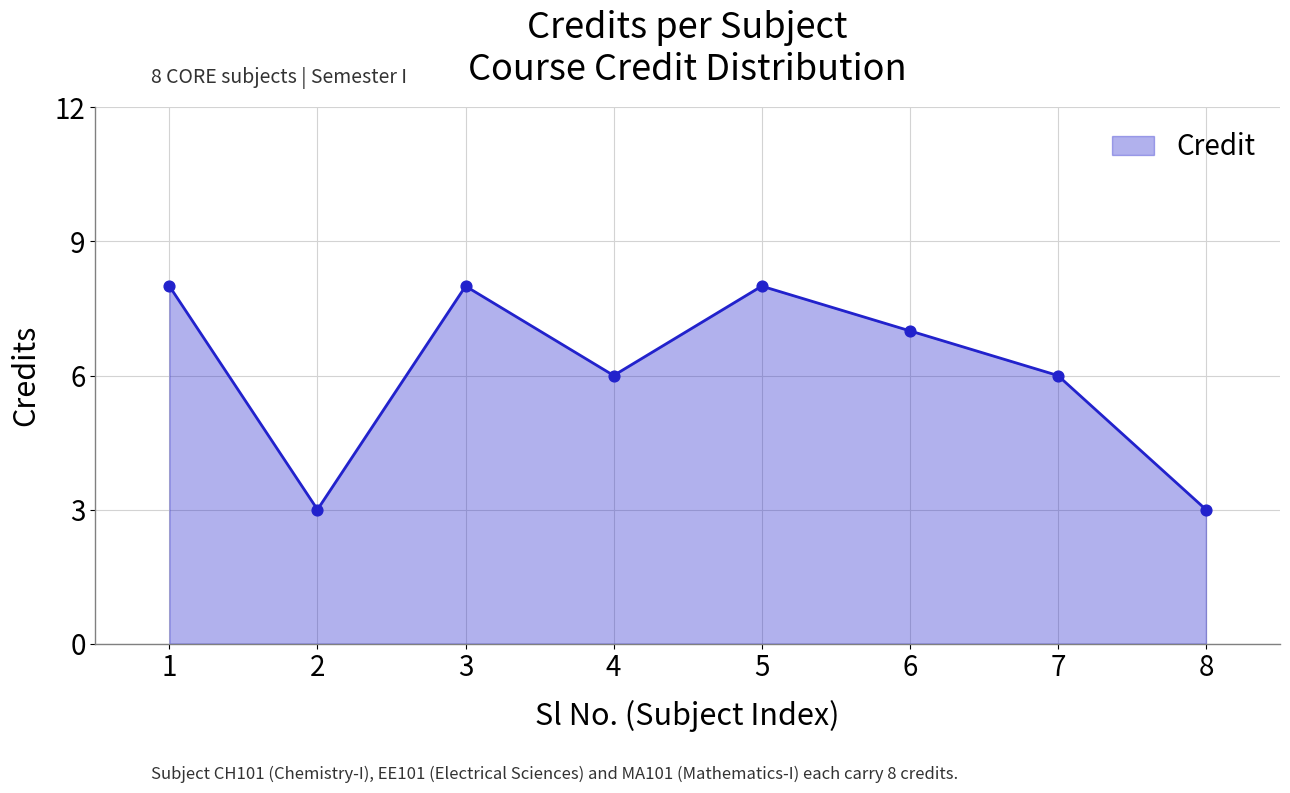

Which has a higher value, 4 or 2?

4